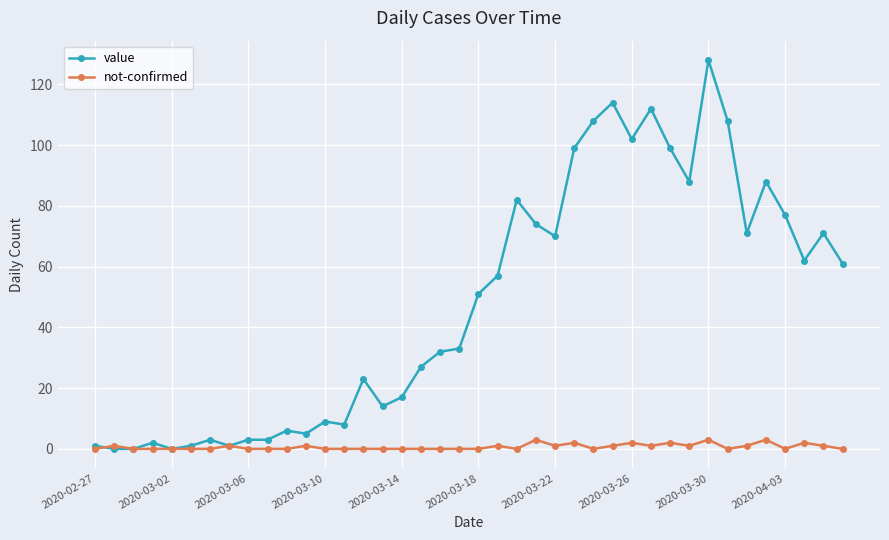

At how many categories does at least one series exceed 55?

19